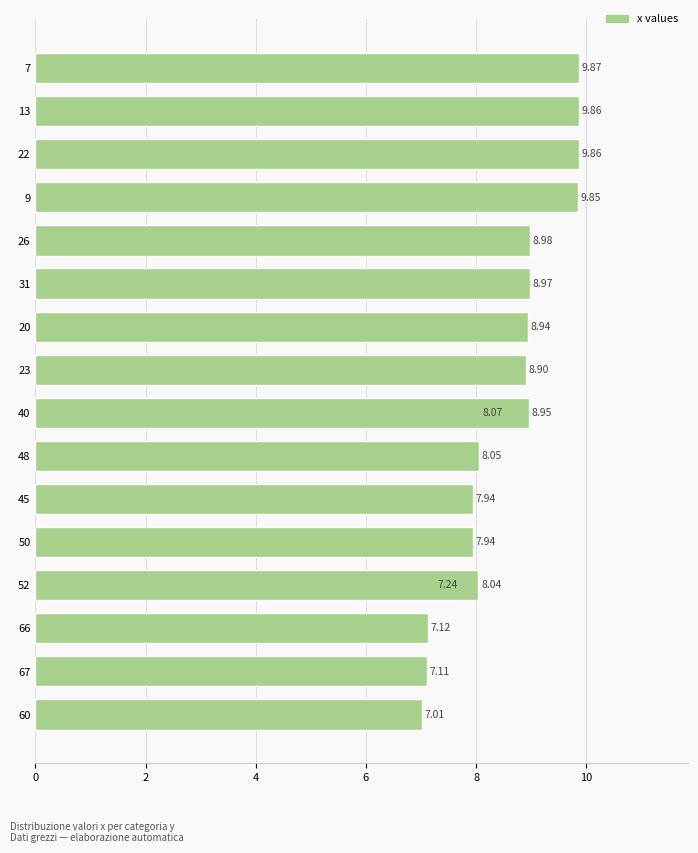

What is the change in value from 60 to 20?

+1.9